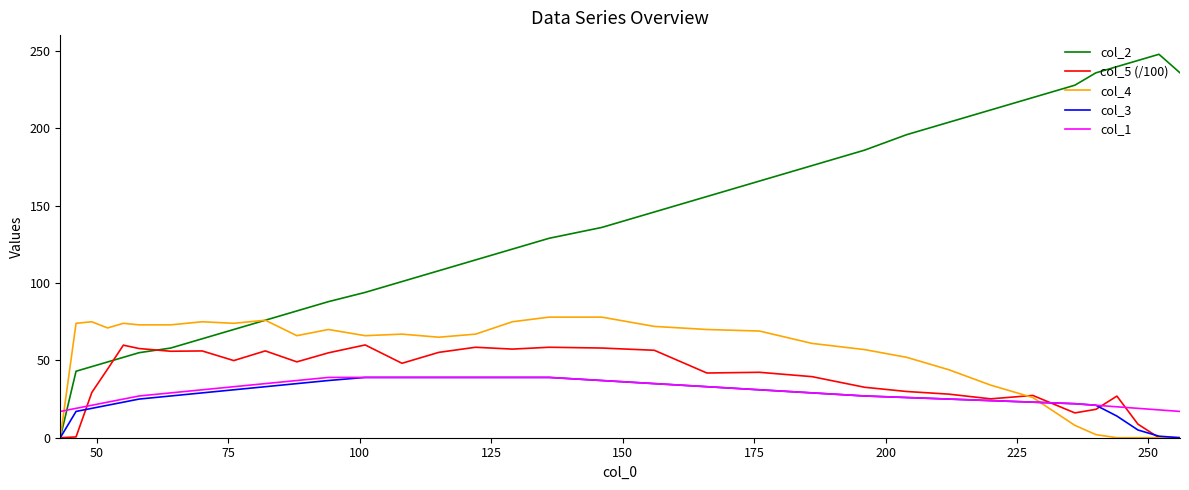

What is the greatest value displayed?

248.0